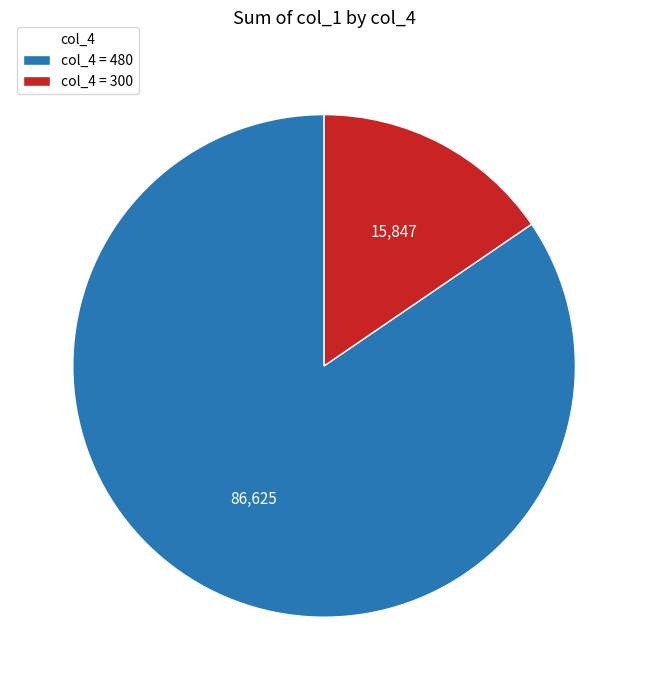

The col_4 = 300 slice represents 15% of the pie. True or false?

True